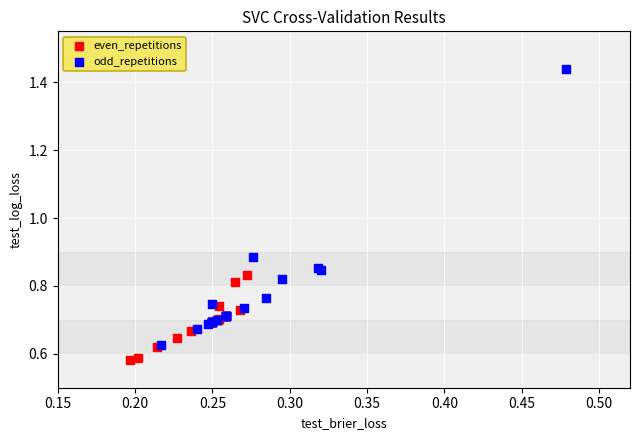

Which series contains the highest Y value?

odd_repetitions